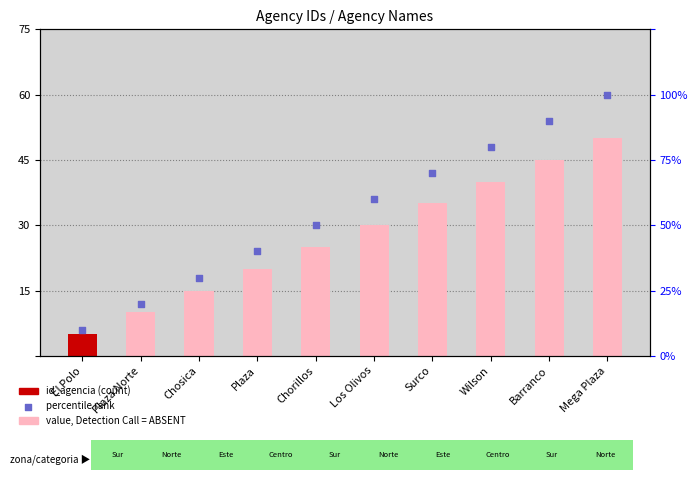

At which category is the sum across all series the highest?

Mega Plaza